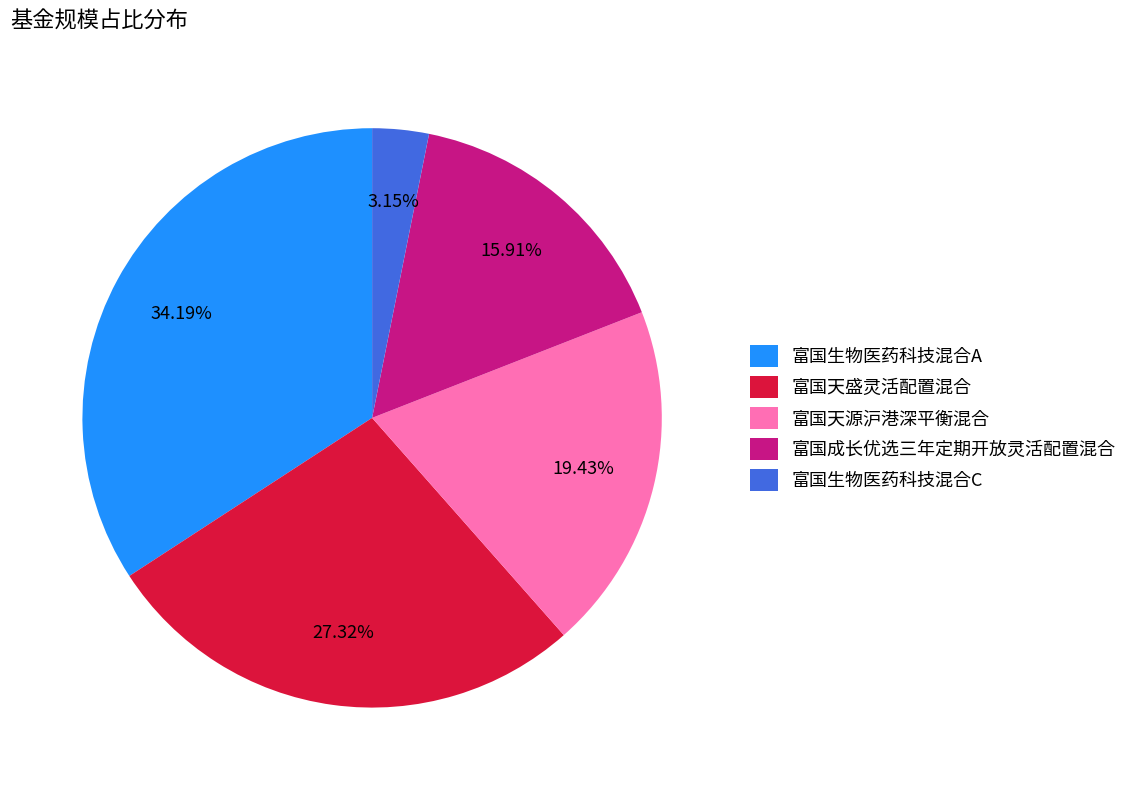

Does 富国生物医药科技混合C represent more than half of the total?

No